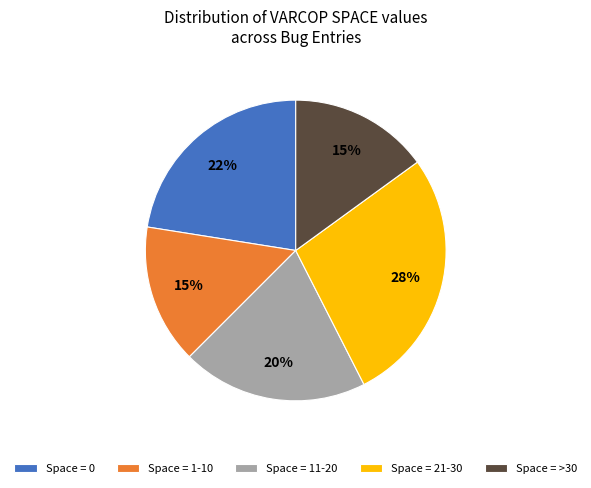

To the nearest percent, what portion does Space = 1-10 represent?

15%